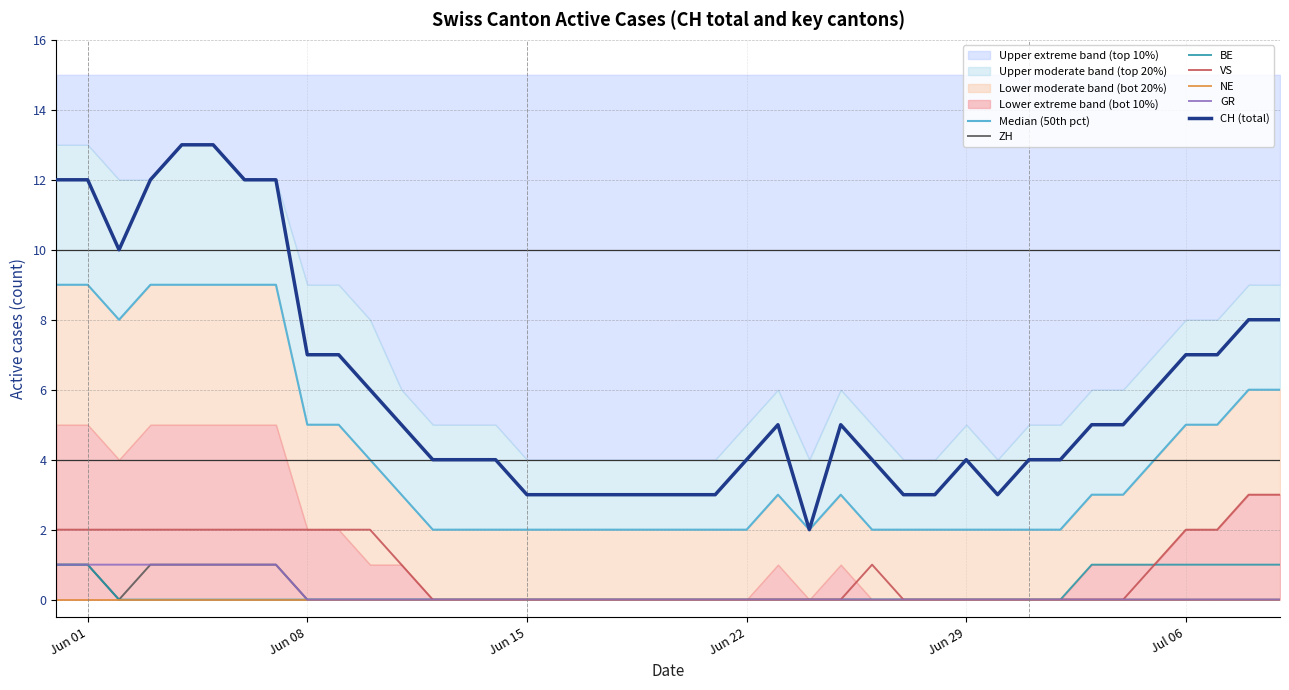

The value of BE at Jun 08 is -1. True or false?

False